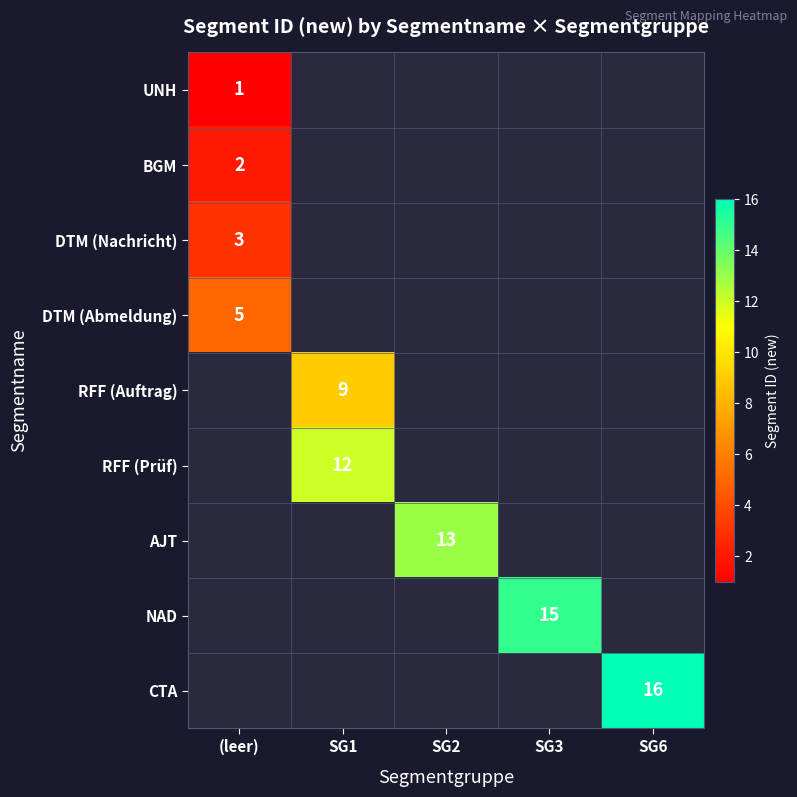

Is it true that DTM (Abmeldung) equals 5 at (leer)?

True